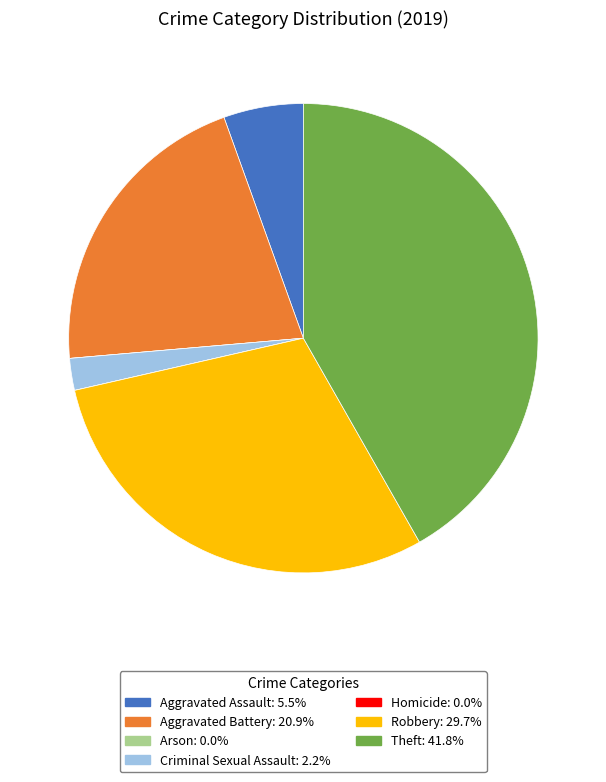

Is Aggravated Battery the majority of the pie?

No